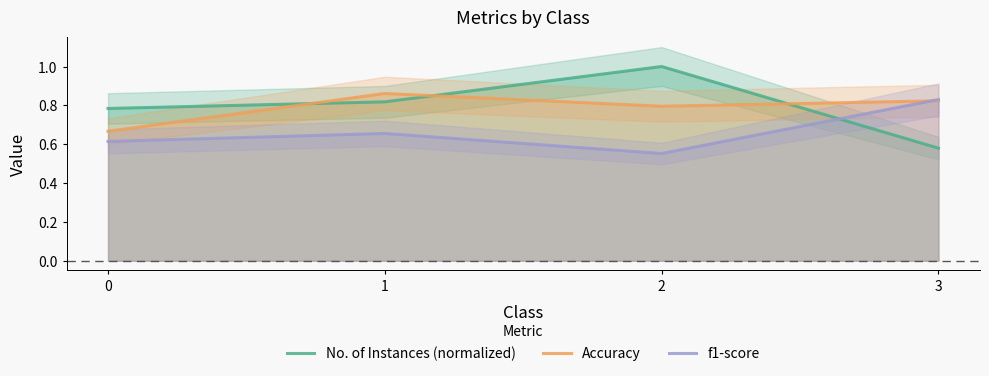

Reading left to right, what are all the values shown in this chart?

No. of Instances (normalized): 0=0.8	1=0.8	2=1.0	3=0.6
Accuracy: 0=0.7	1=0.9	2=0.8	3=0.8
f1-score: 0=0.6	1=0.7	2=0.6	3=0.8